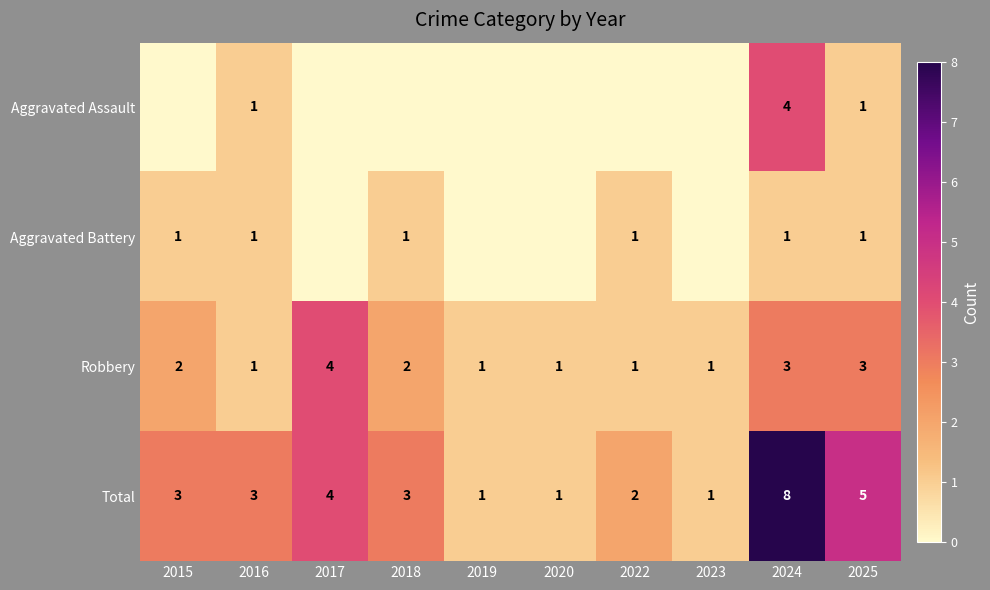

Is the value of Robbery at 2022 greater than the value of Total at 2018?

No